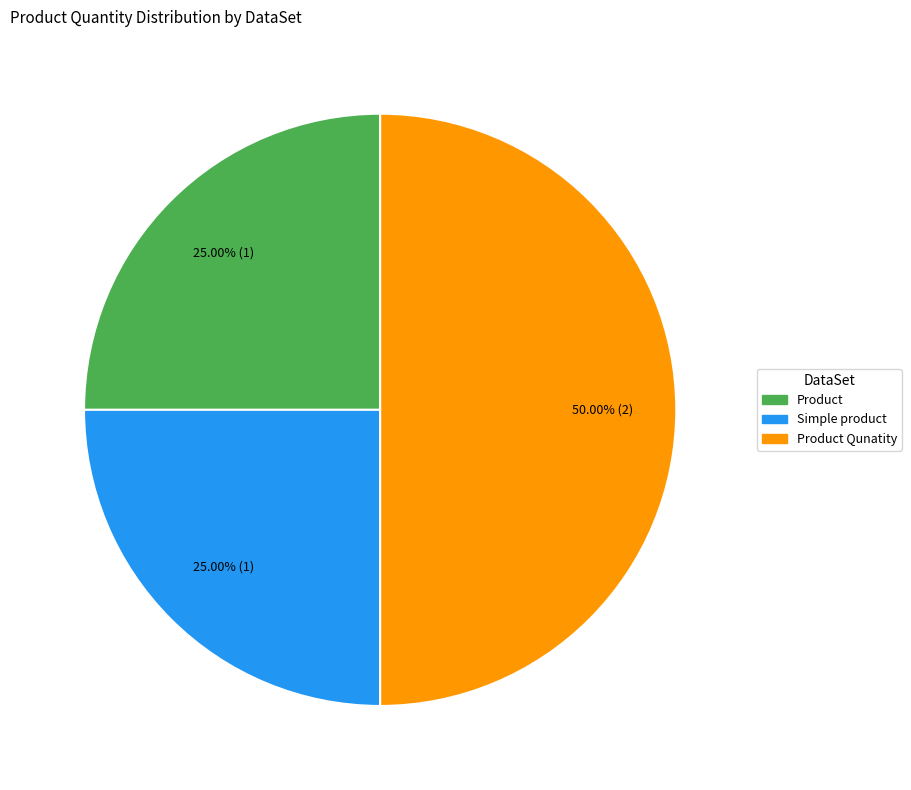

How many segments does this pie chart have?

3